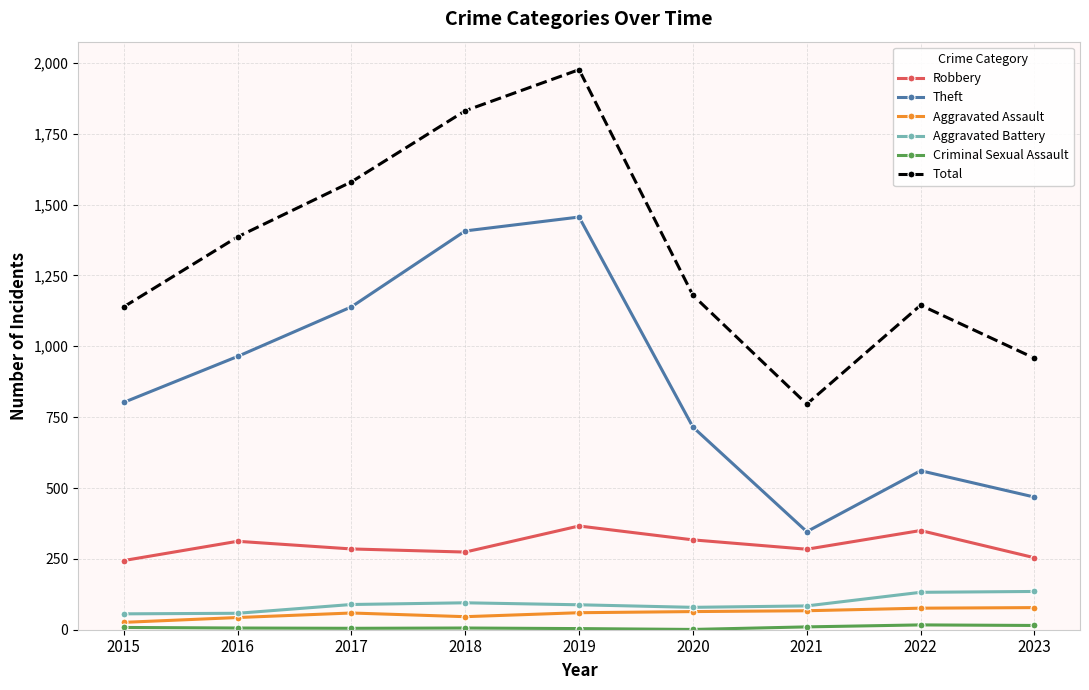

The value of Aggravated Battery at 2022 is 35. True or false?

False